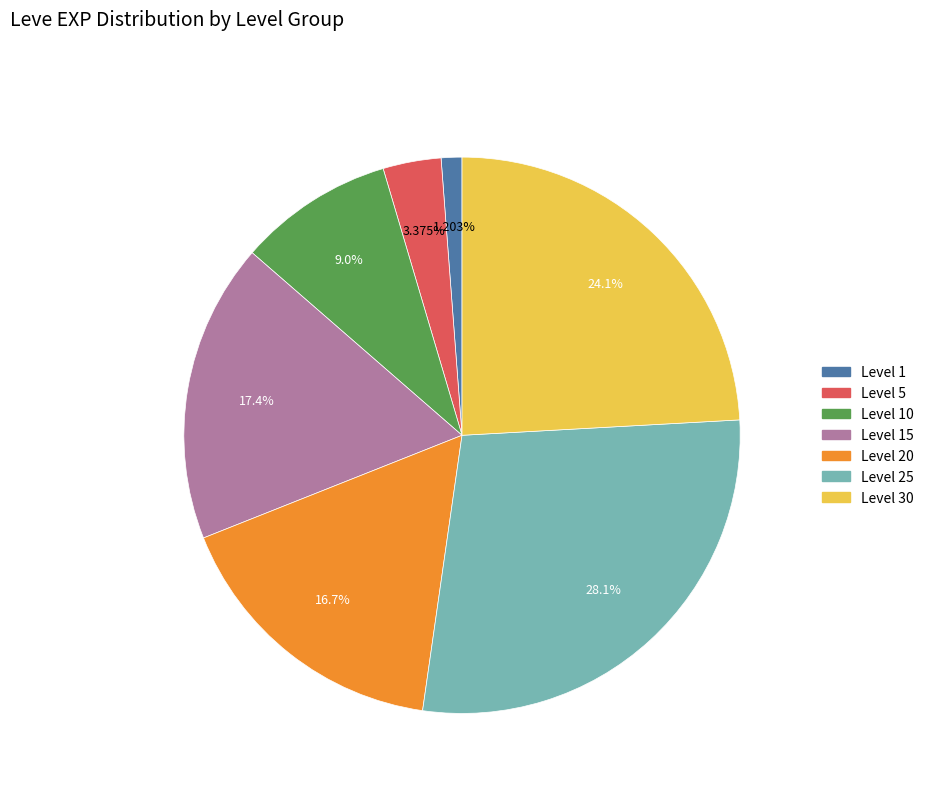

Count the number of slices in the pie.

7